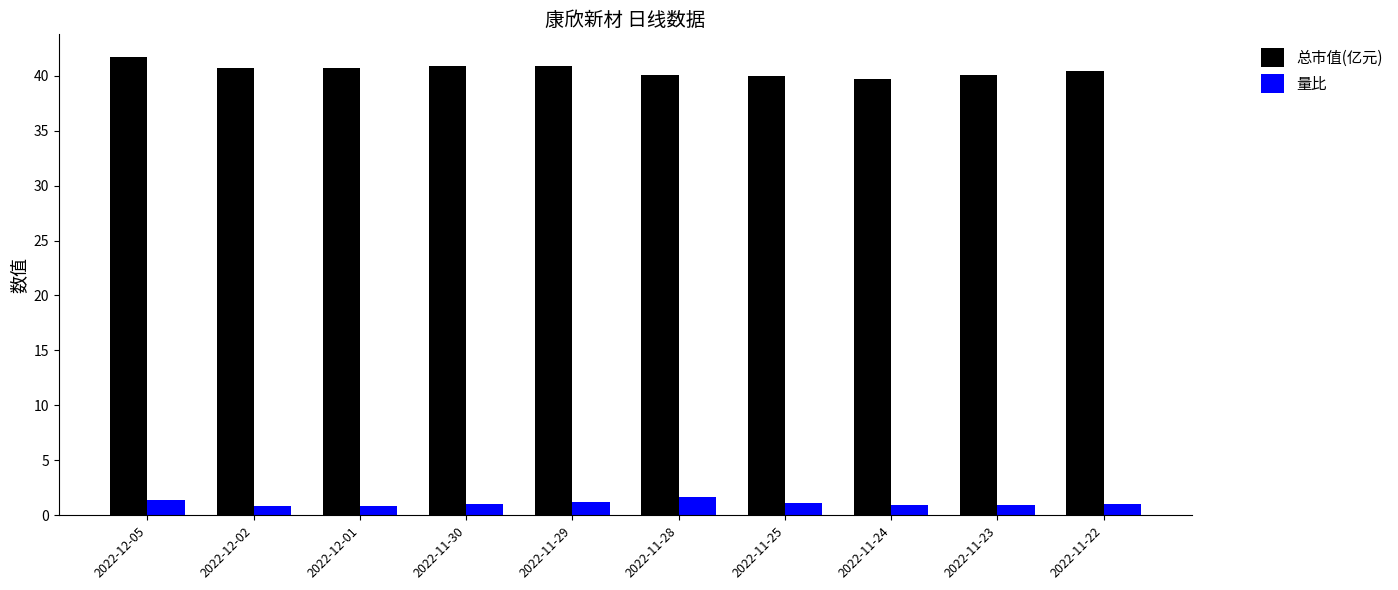

What is the minimum value for 量比?

0.8